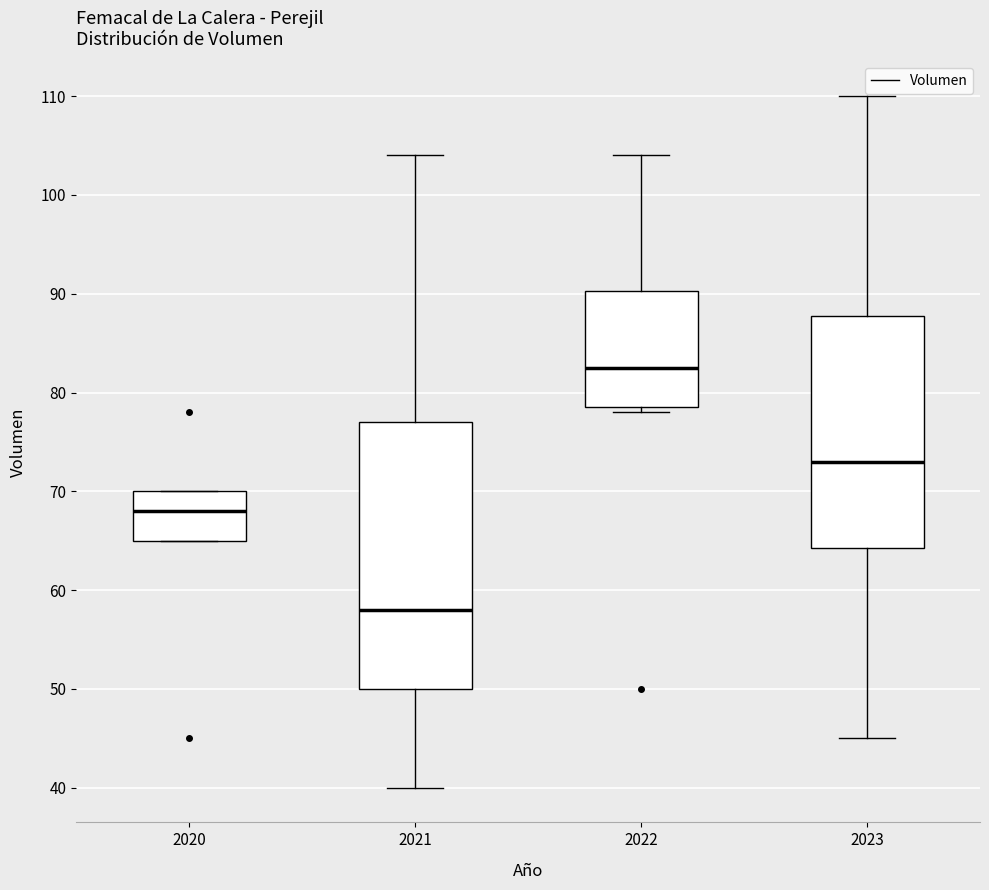

Where is the upper edge of the box at x = 2022 on the y-axis? The values are not printed on the chart, so give them approximately, as read against the axis.

90